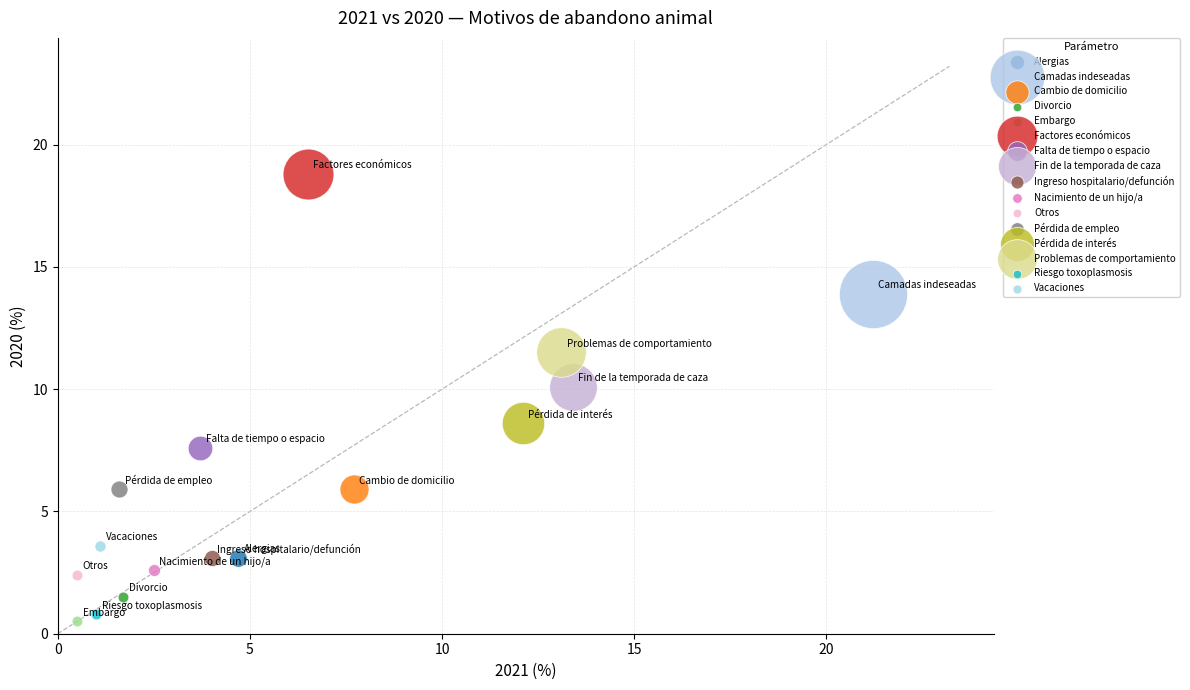

What are all the series names shown in the legend?

Alergias, Camadas indeseadas, Cambio de domicilio, Divorcio, Embargo, Factores económicos, Falta de tiempo o espacio, Fin de la temporada de caza, Ingreso hospitalario/defunción, Nacimiento de un hijo/a, Otros, Pérdida de empleo, Pérdida de interés, Problemas de comportamiento, Riesgo toxoplasmosis, Vacaciones